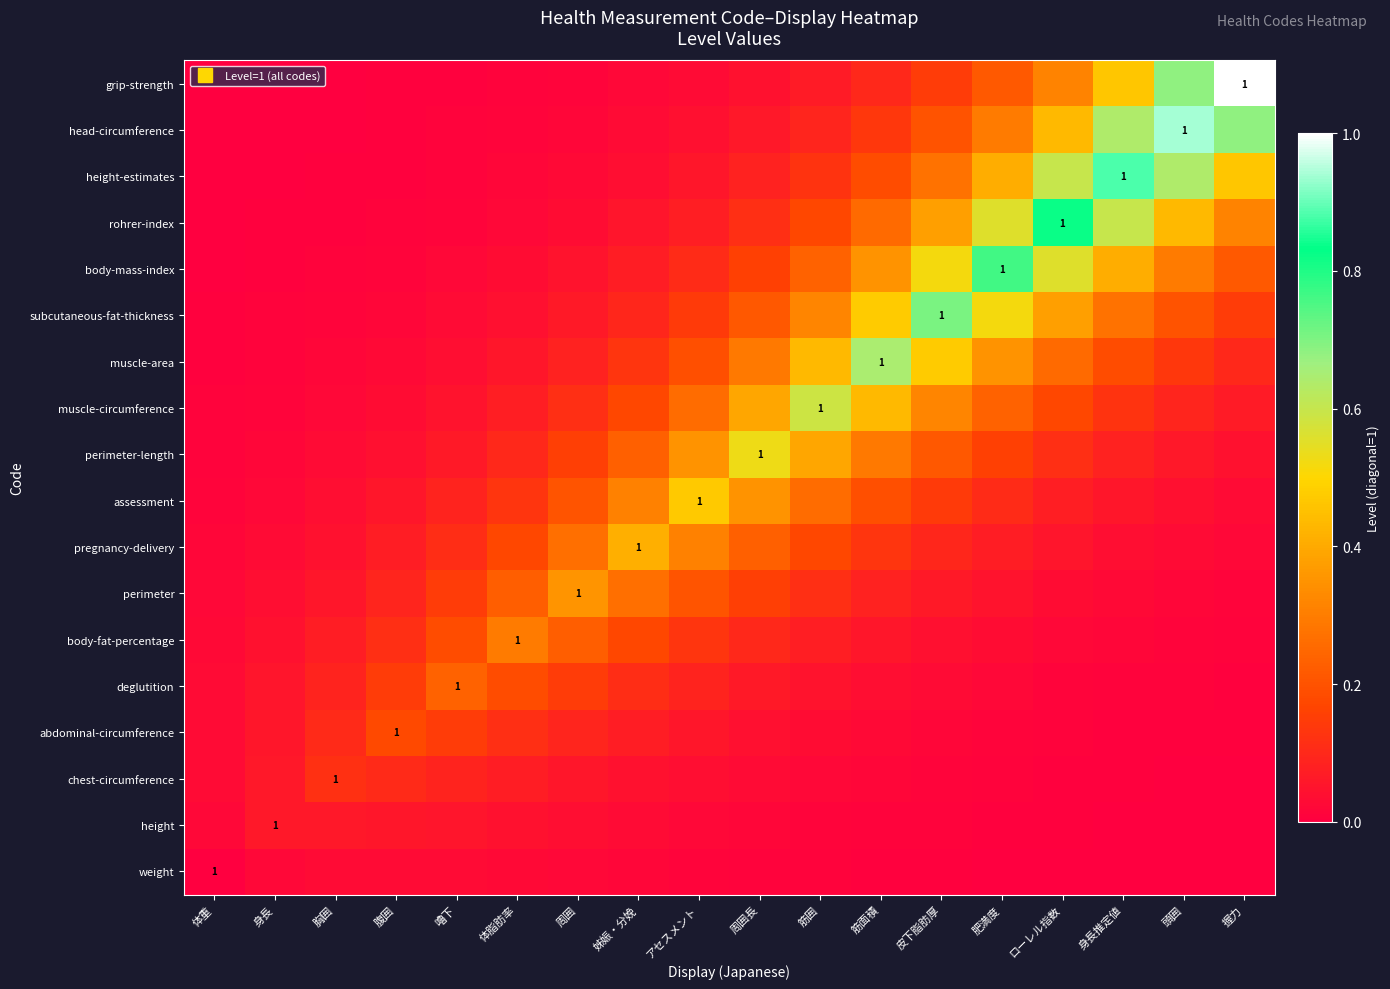

The height series shows 0.0 at 姊娠・分娩. True or false?

False